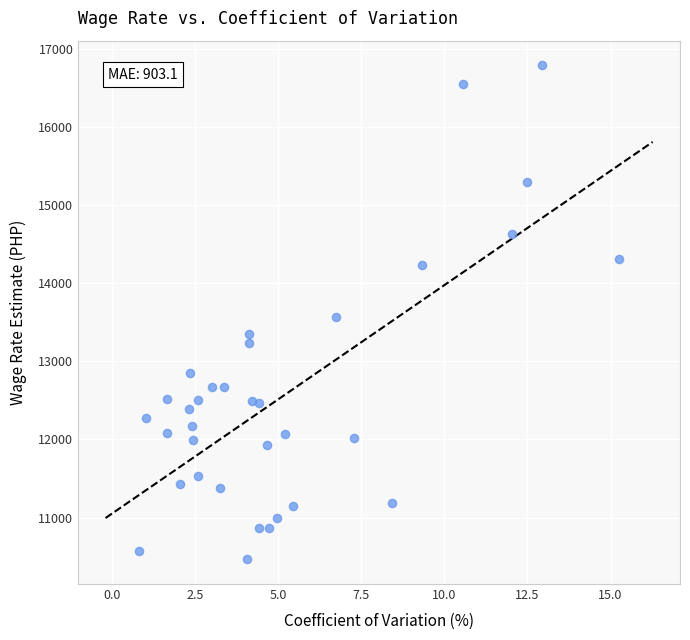

What is the range of X values (max minus min)?

14.5